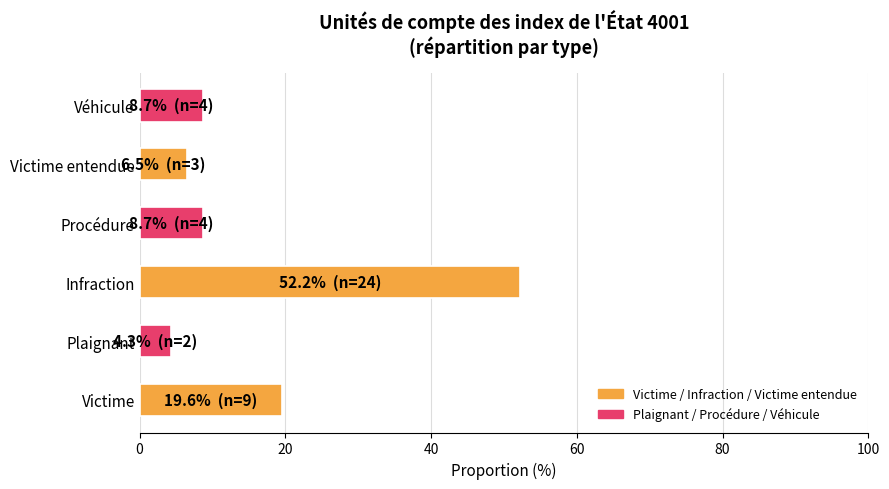

Read the value at Victime entendue.

6.5